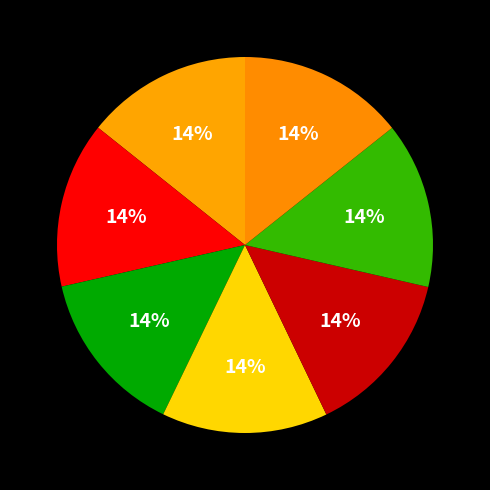

How many slices are in this pie chart?

7